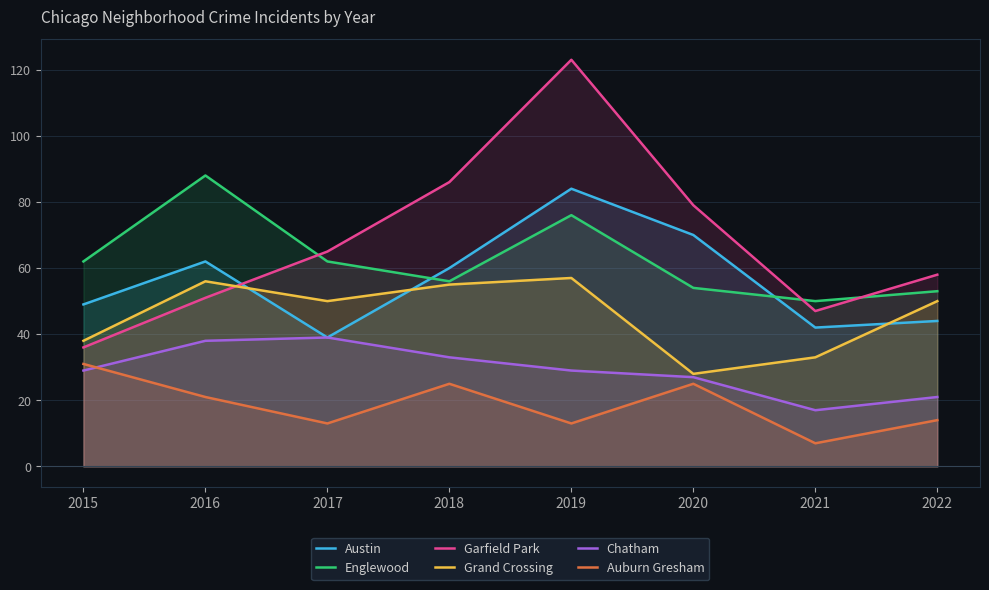

What is the smallest value displayed?

7